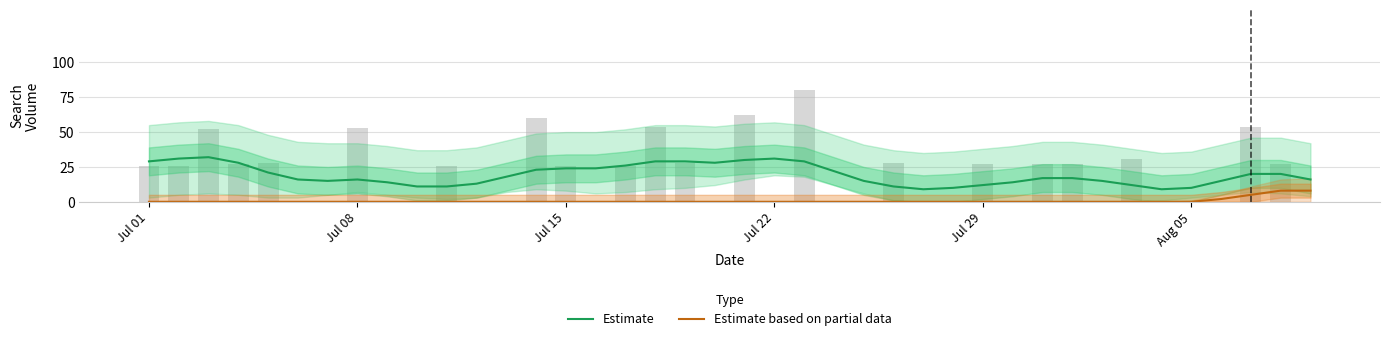

At which label does Estimate first exceed 17?

Jul 01